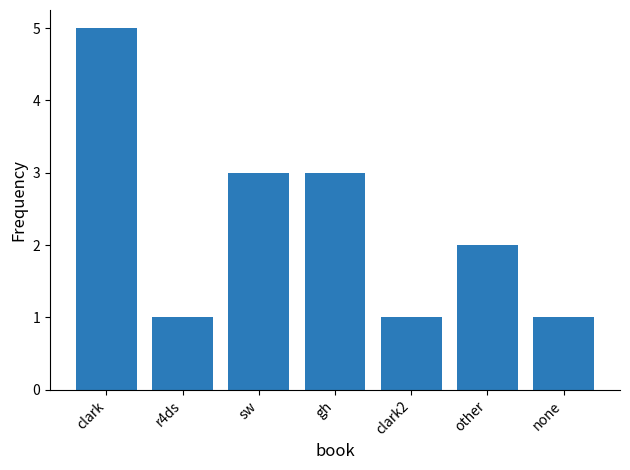

The value at gh is 3. True or false?

True